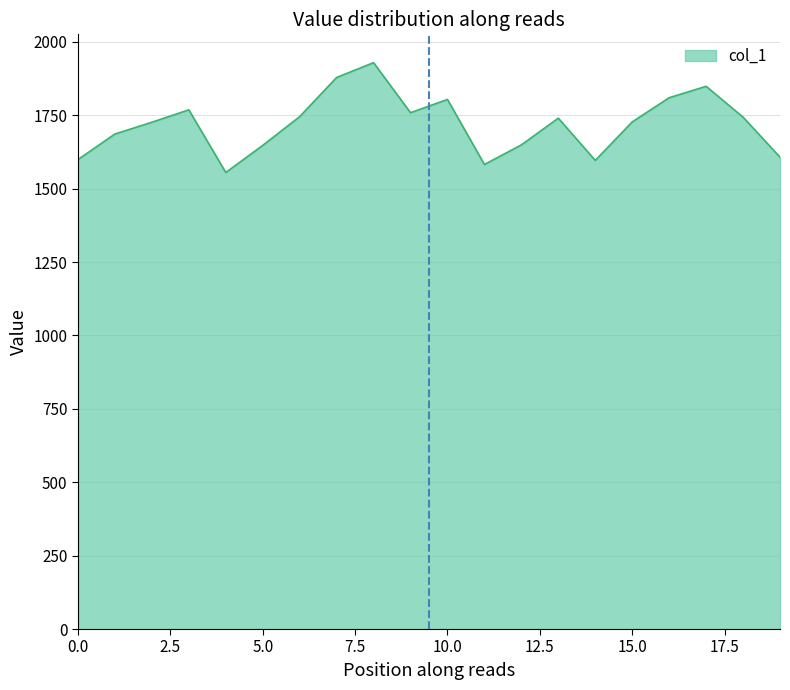

Count the number of categories in the chart.

20